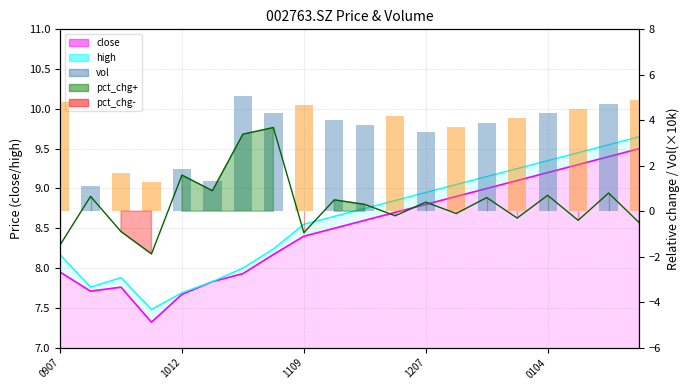

Which series has the largest range (max minus min)?

pct_chg